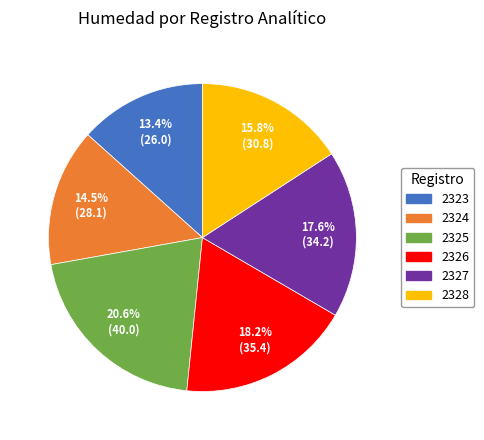

Which category has the smallest portion of the pie?

2323